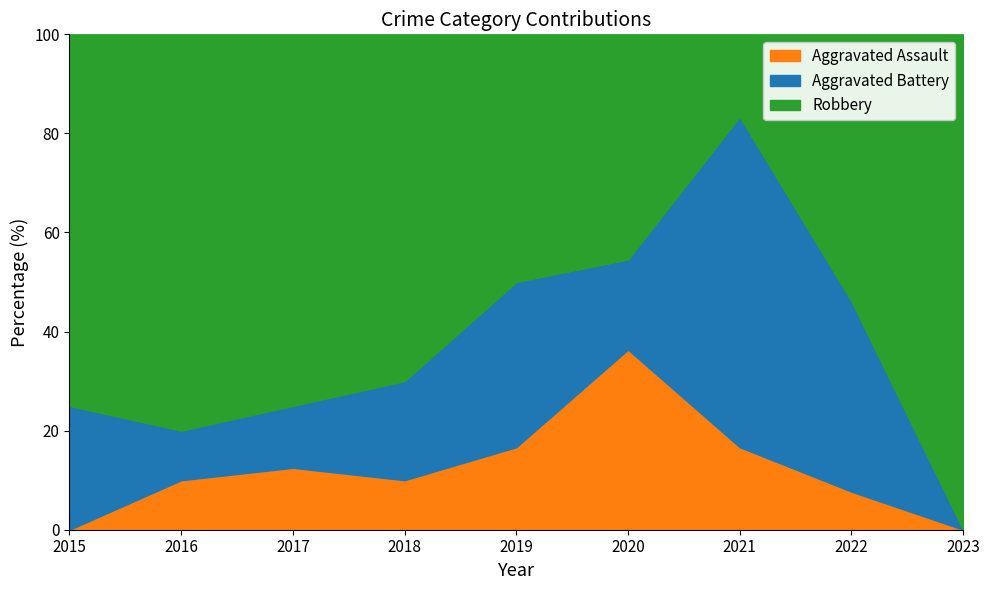

The Aggravated Assault series shows 19.8 at 2017. True or false?

False